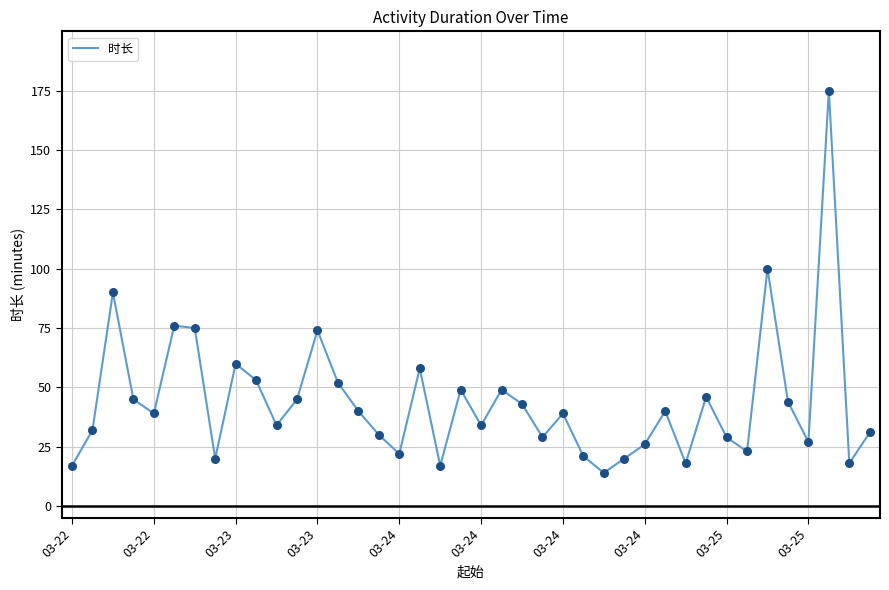

What is the minimum value shown in the chart?

14